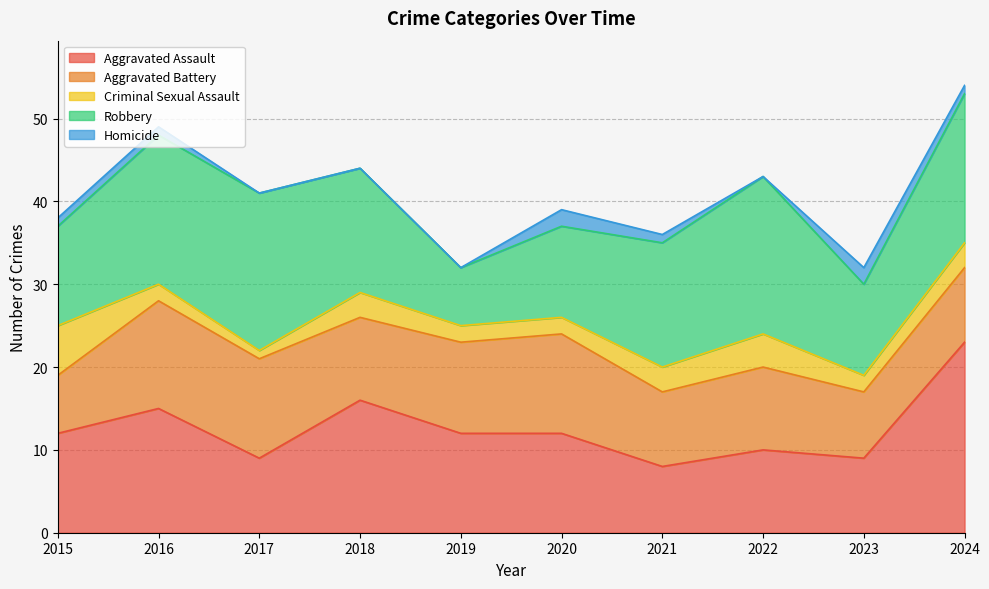

Rank the series at 2020 from lowest to highest value.

Criminal Sexual Assault, Homicide, Robbery, Aggravated Assault, Aggravated Battery